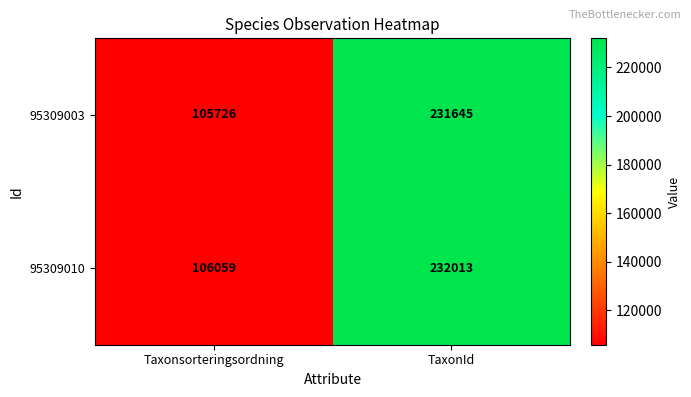

What is the difference between the 95309003 values at Taxonsorteringsordning and TaxonId?

125919